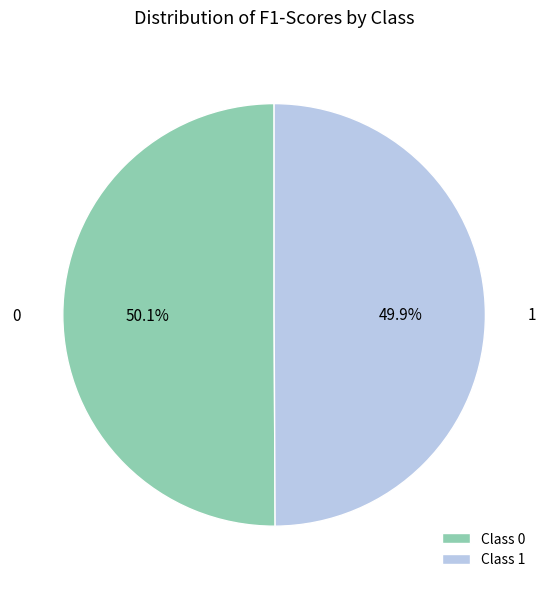

How many segments does this pie chart have?

2